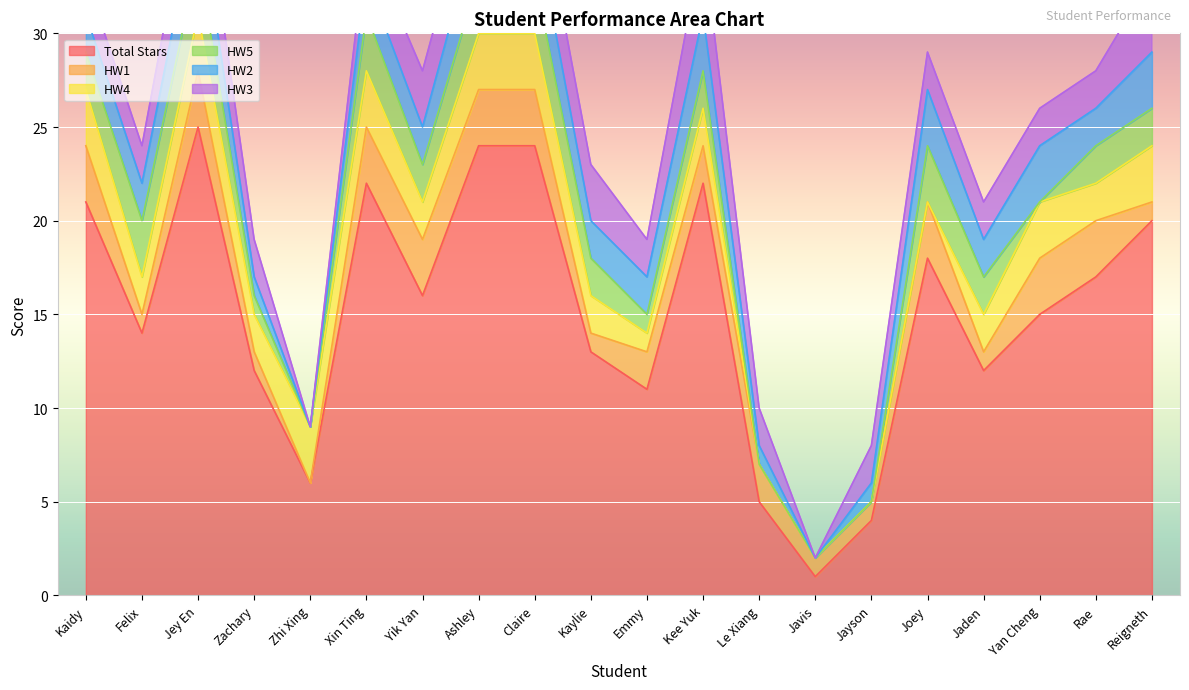

How many lines are shown in the chart?

6